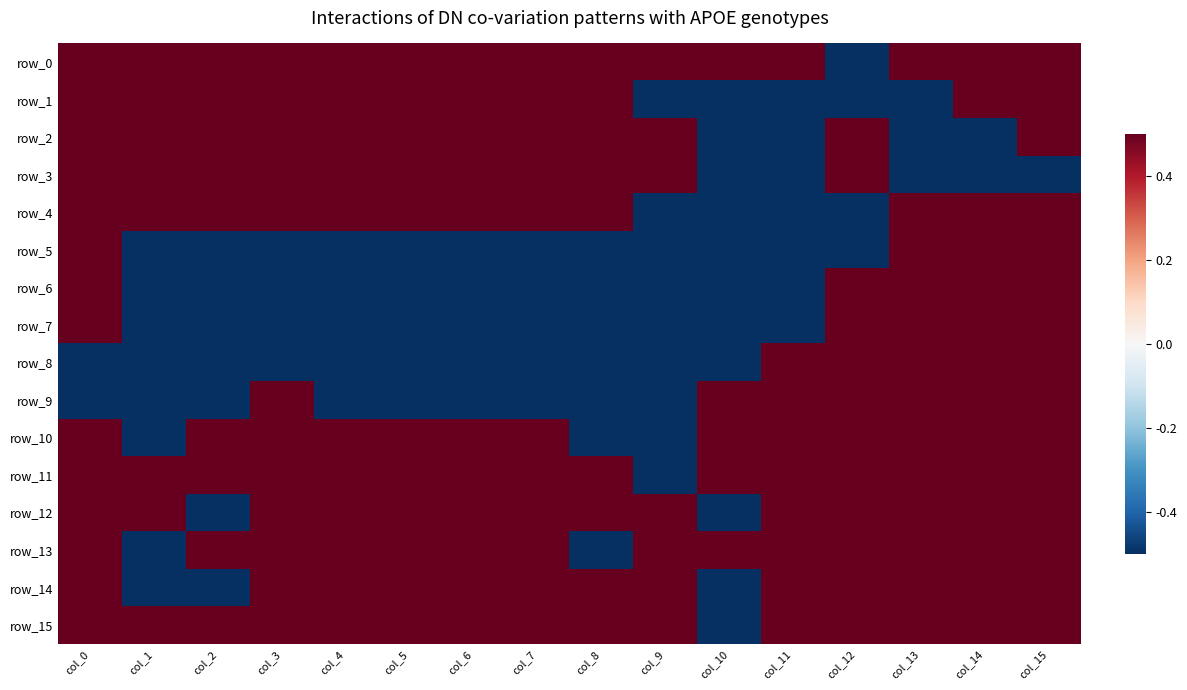

True or false: row_4 has a value of 0.5 at col_8.

True